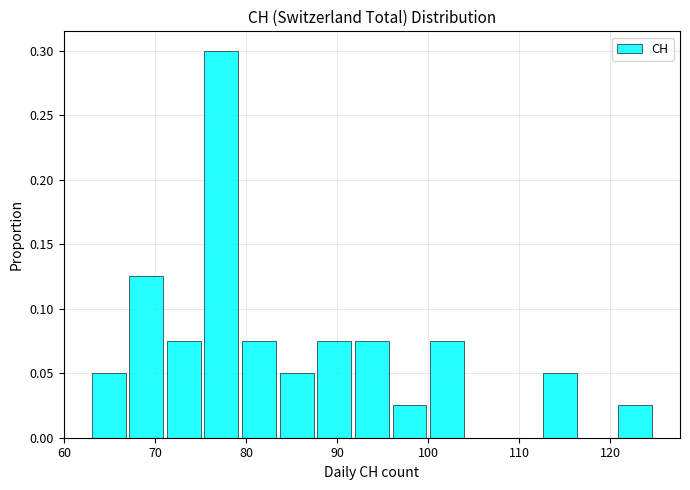

How tall is the bar that spans 92 to 96 on the x-axis? Neither the bar edges nor the heights are printed on the chart, so give them approximately, as read against the axes.

0.075